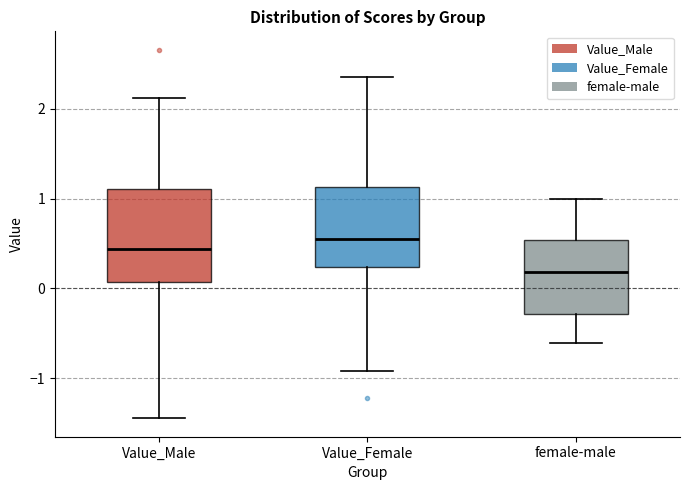

Reading left to right, transcribe this box plot: for each box, give where its median line is, the range the box spans, and where its two whiskers end, as read against the y-axis. The values are not printed on the chart, so give them approximately, as read against the axis.

Value_Male: median 0.4, box 0.1 to 1.1, whiskers -1.4 to 2.1
Value_Female: median 0.6, box 0.2 to 1.1, whiskers -0.9 to 2.4
female-male: median 0.2, box -0.3 to 0.5, whiskers -0.6 to 1.0